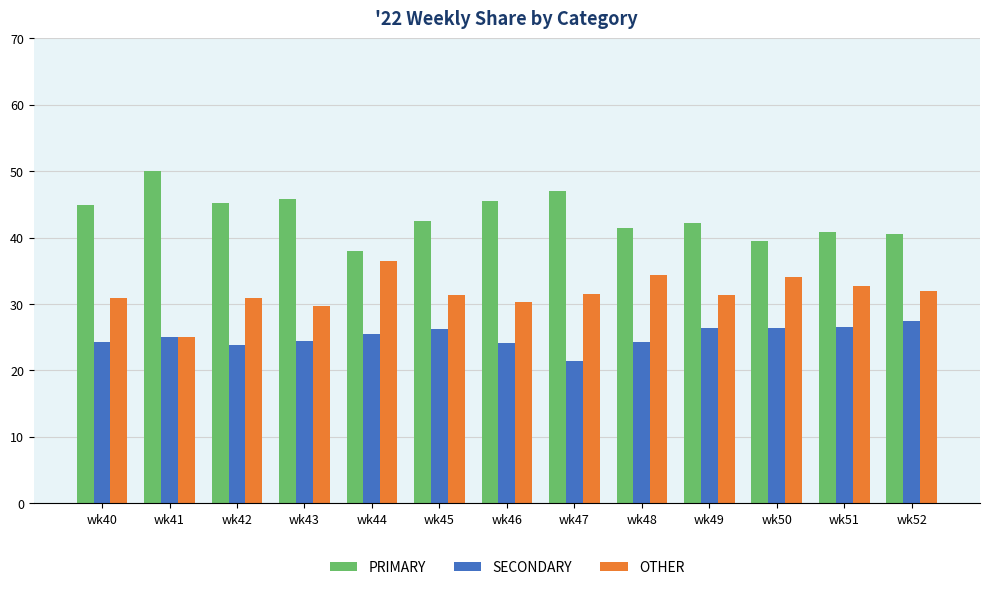

Which series has the largest total across all categories?

PRIMARY